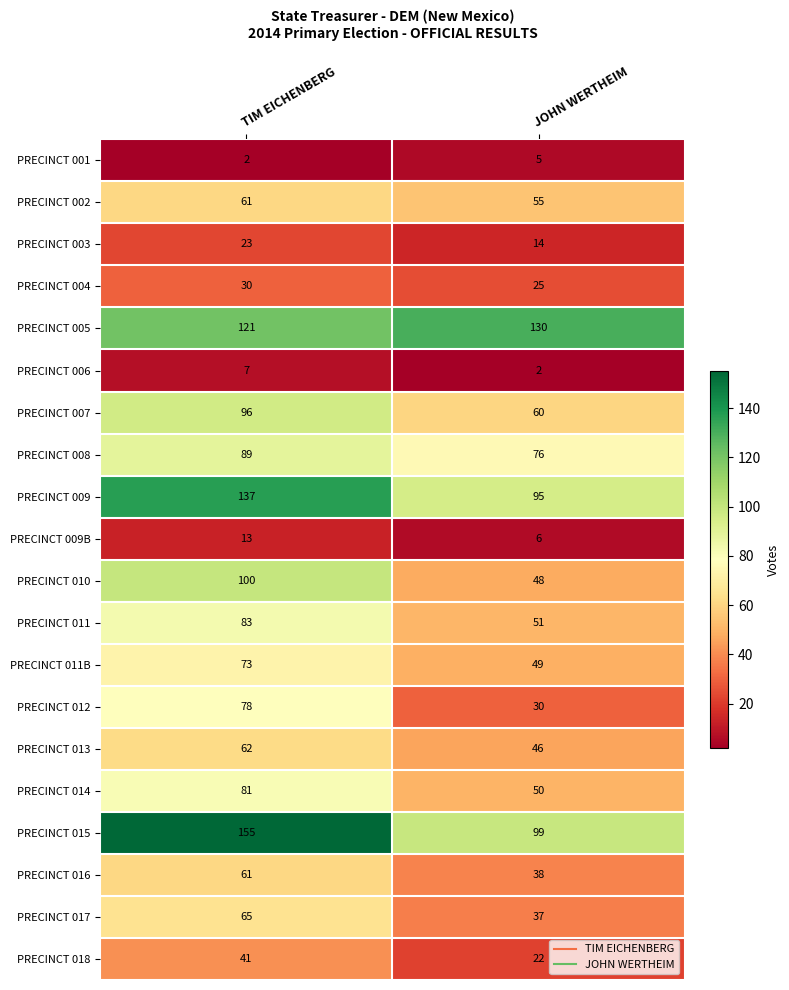

Rank the categories by PRECINCT 003 value from lowest to highest.

JOHN WERTHEIM, TIM EICHENBERG